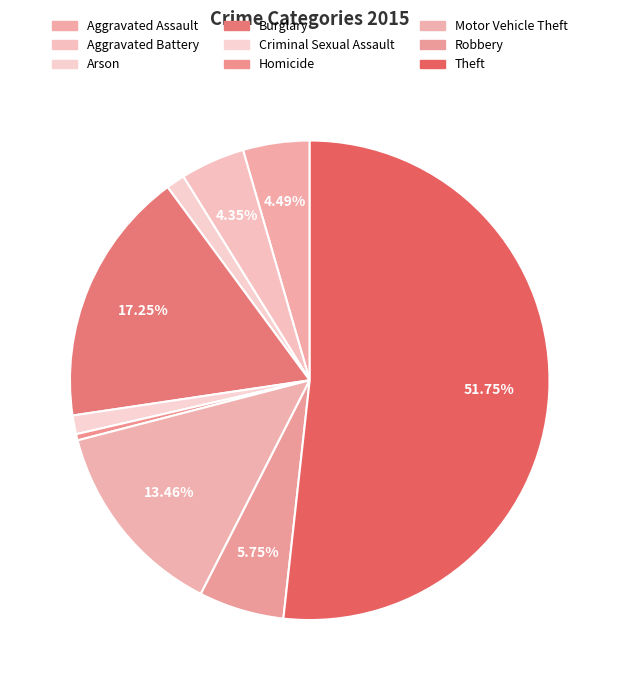

Count the number of slices in the pie.

9